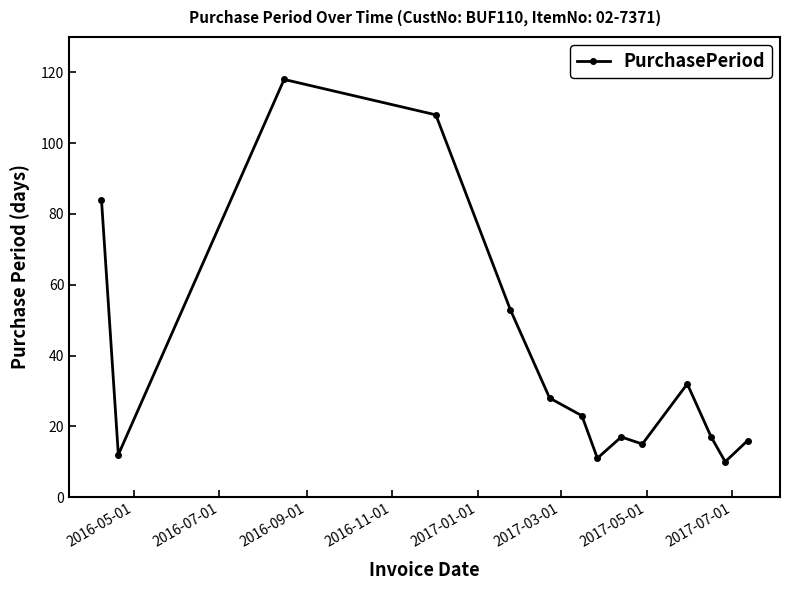

How many categories are shown in the chart?

14